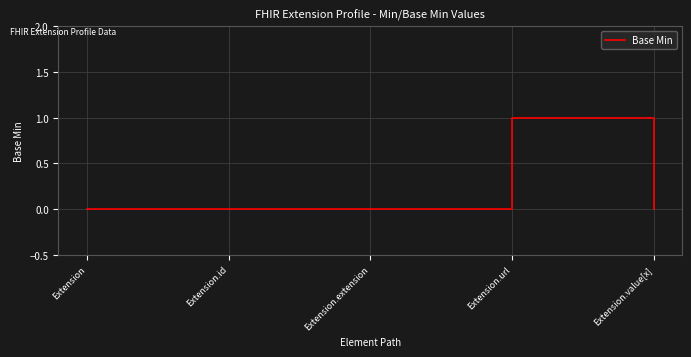

How many series are shown in this chart?

1